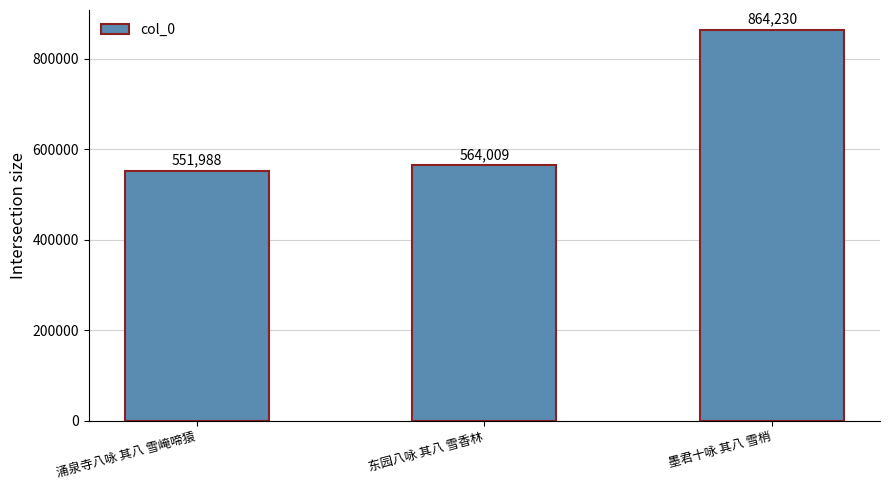

The chart shows a value of 1234139 at 墨君十咏 其八 雪梢. True or false?

False